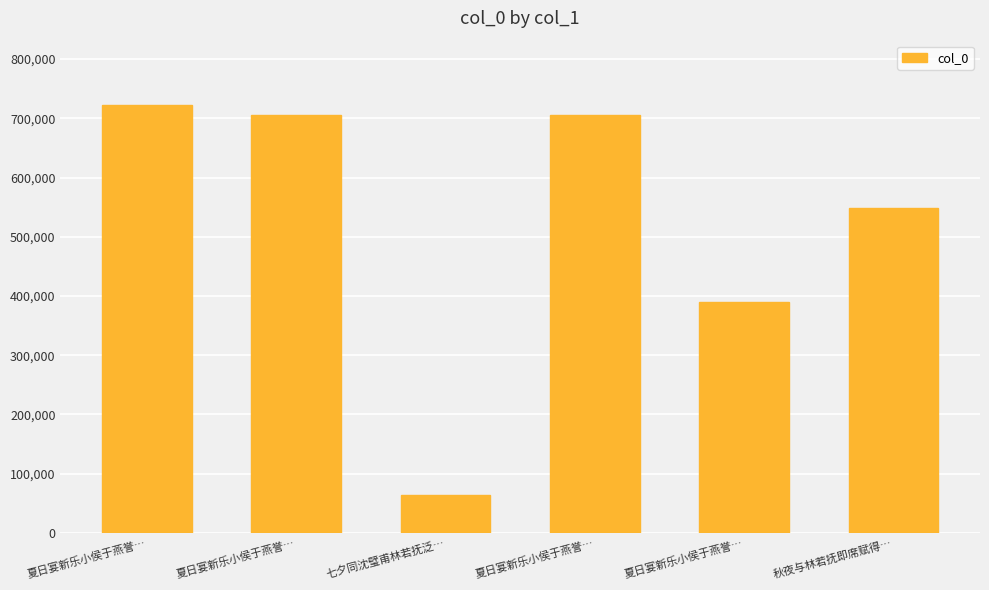

Are the bars horizontal?

No